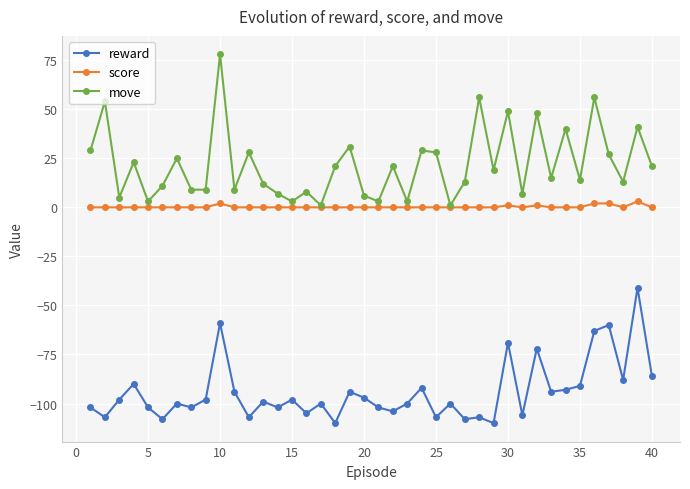

List the series in order of their overall mean, highest first.

move, score, reward